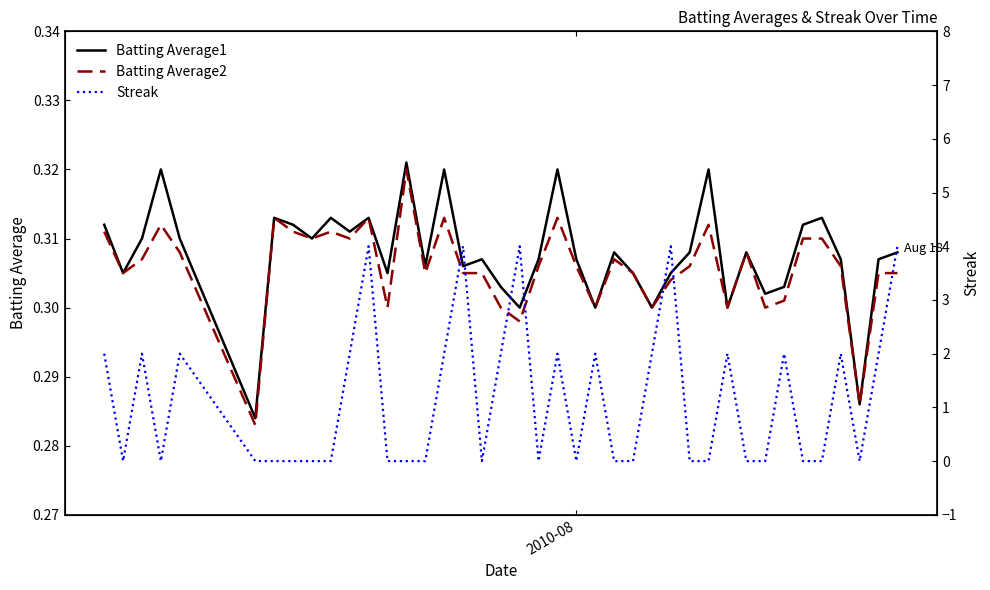

Rank the series by their maximum value, from highest to lowest.

Streak, Batting Average1, Batting Average2